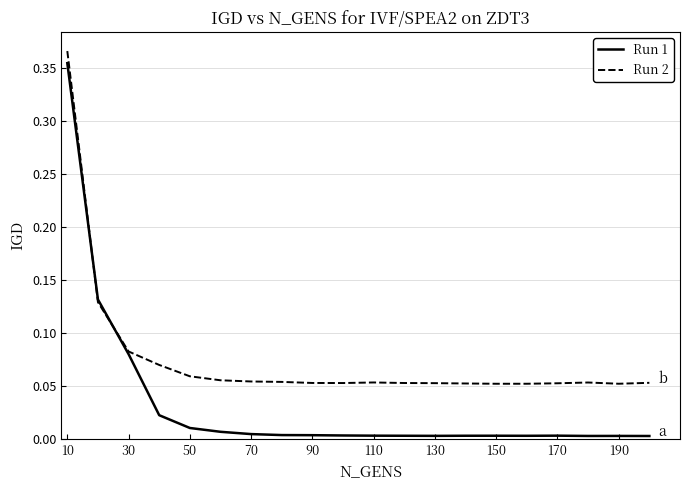

Which series has the largest total across all categories?

Run 2